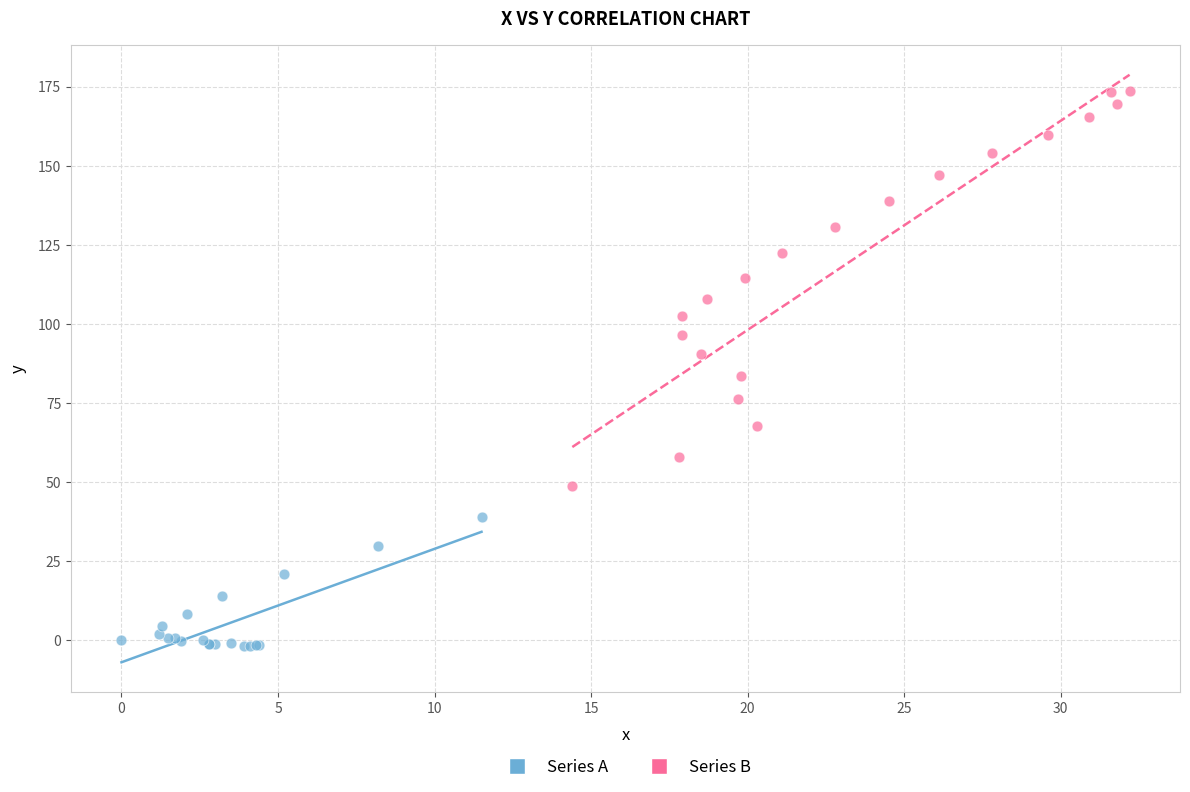

Which series reaches the minimum Y coordinate?

Series A